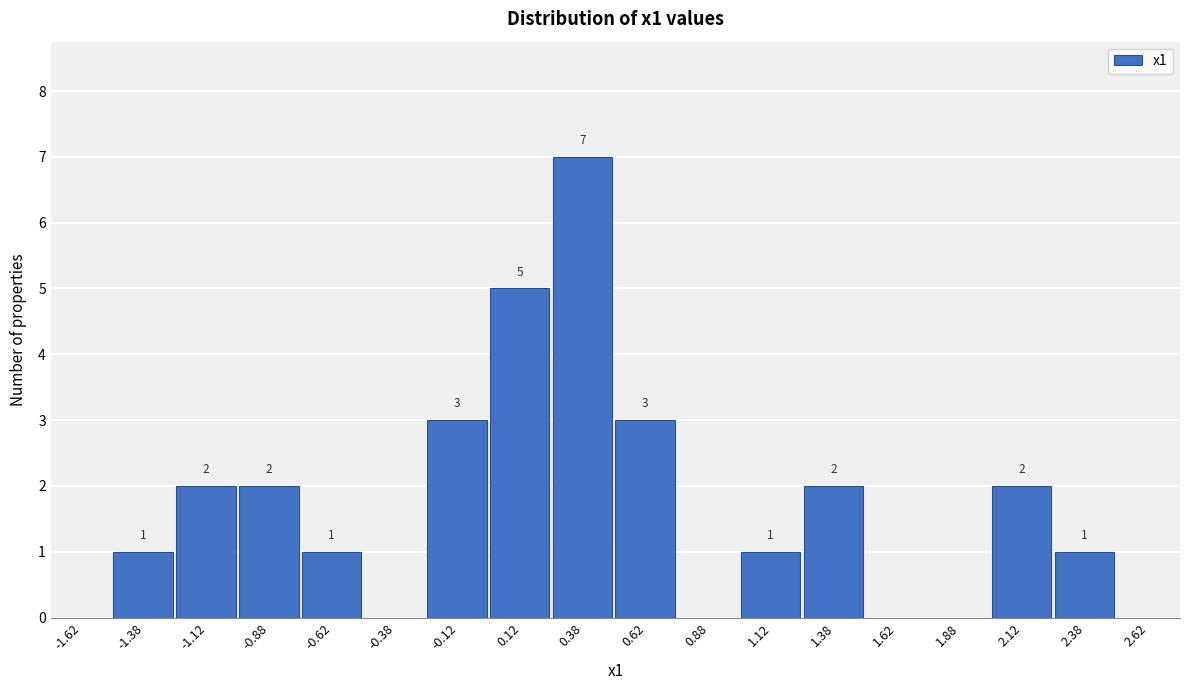

Over which range of the x-axis is the bar tallest?

0.25 to 0.50